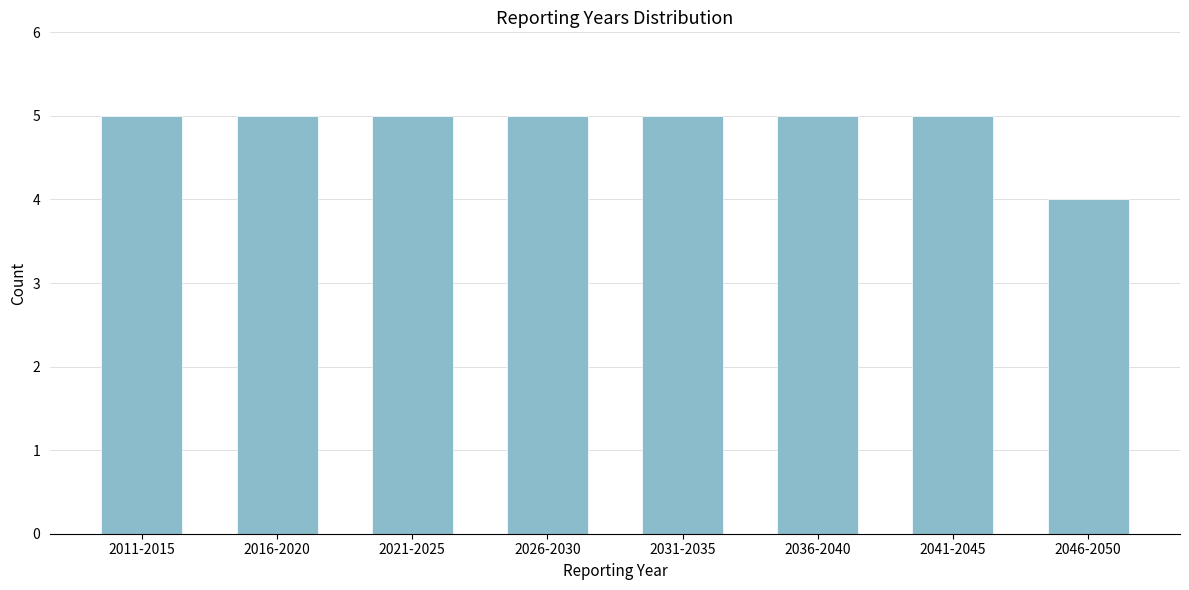

Reading left to right, extract all data points from this chart.

2011-2015=5	2016-2020=5	2021-2025=5	2026-2030=5	2031-2035=5	2036-2040=5	2041-2045=5	2046-2050=4